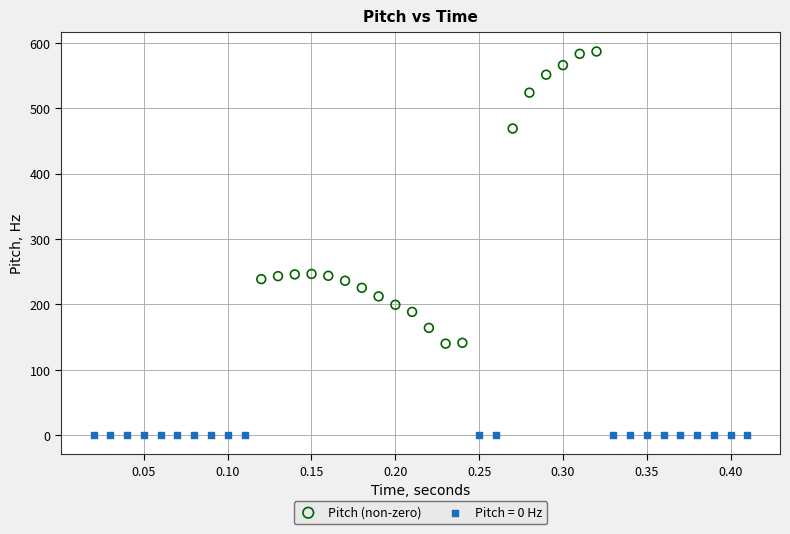

Which series contains the highest Y value?

Pitch (non-zero)